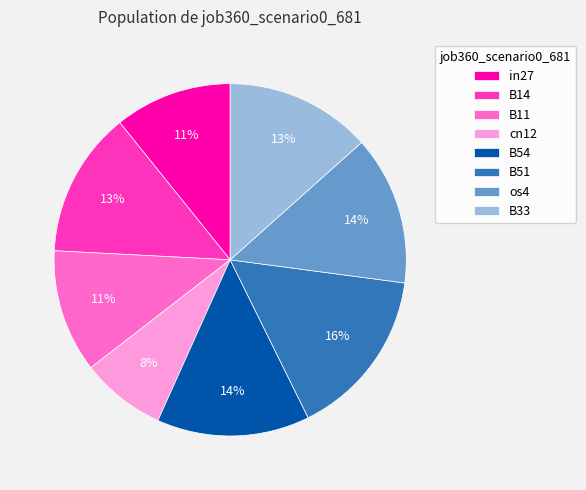

How many slices are in this pie chart?

8